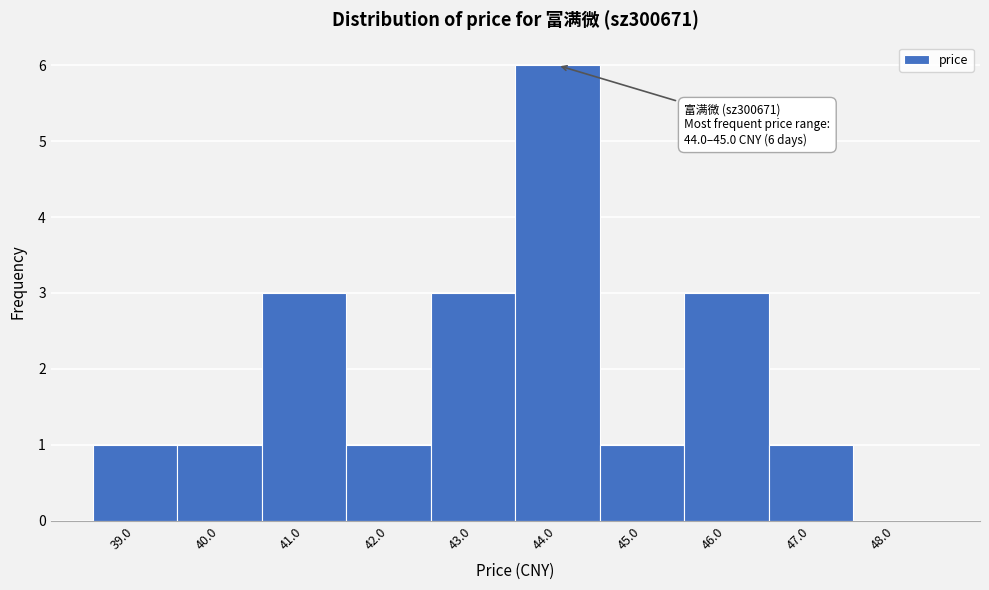

Reading left to right, list all the values displayed in this chart.

39.0=1	40.0=1	41.0=3	42.0=1	43.0=3	44.0=6	45.0=1	46.0=3	47.0=1	48.0=0